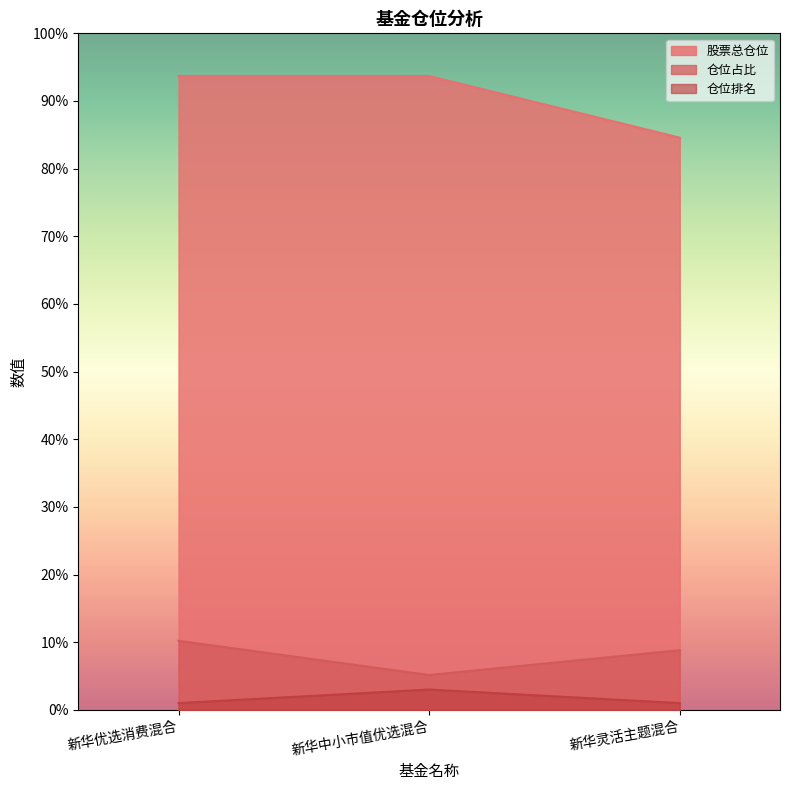

What is the sum of the 仓位占比 values at 新华中小市值优选混合 and 新华优选消费混合?

15.4